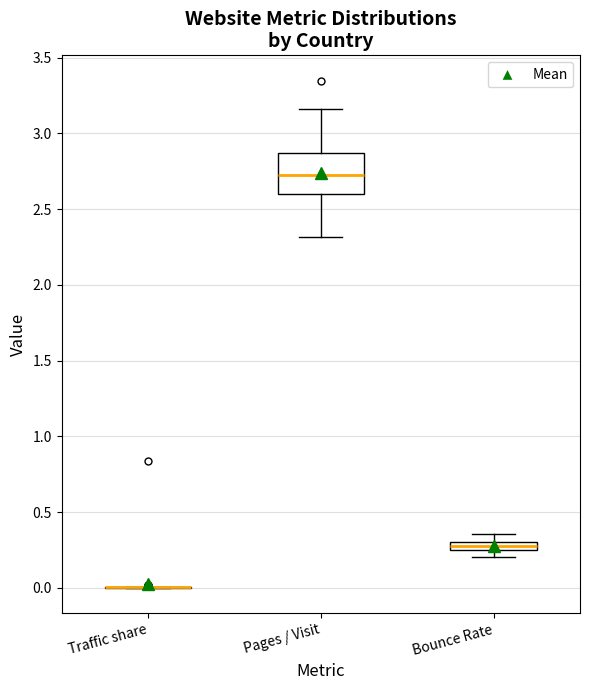

Comparing the boxes themselves (not the whiskers), which one is the tallest?

Pages / Visit